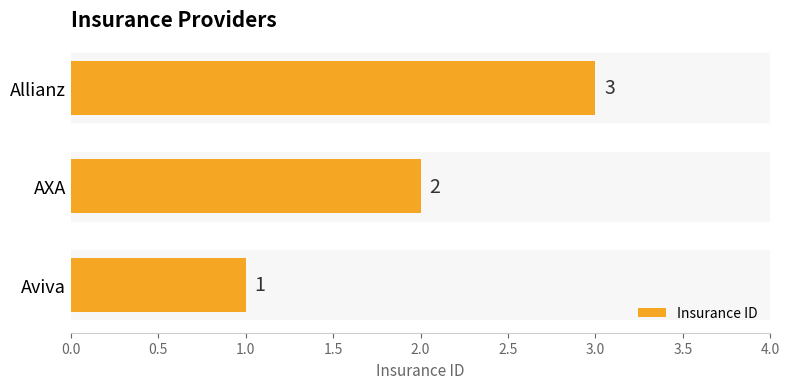

What is the sum of the values at Aviva and Allianz?

4